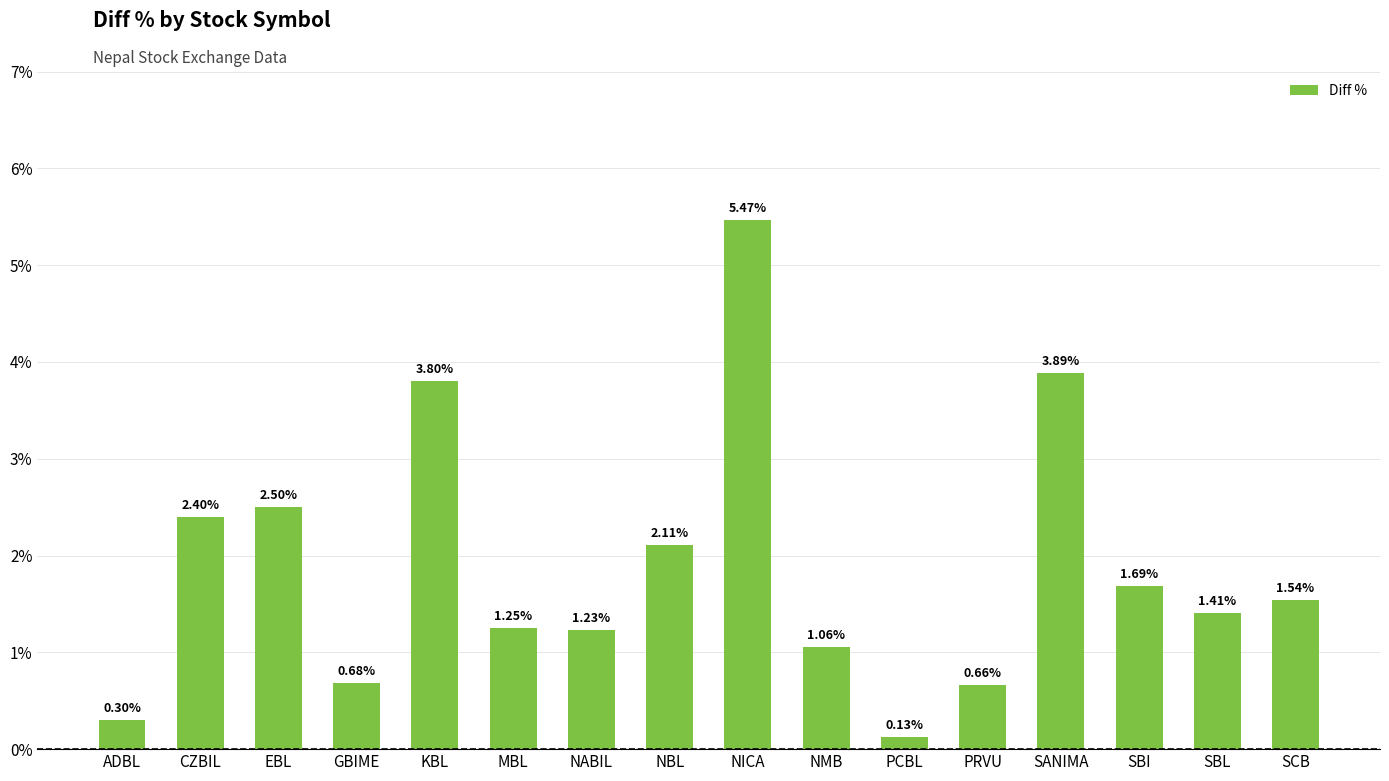

Between PCBL and SCB, which is larger?

SCB